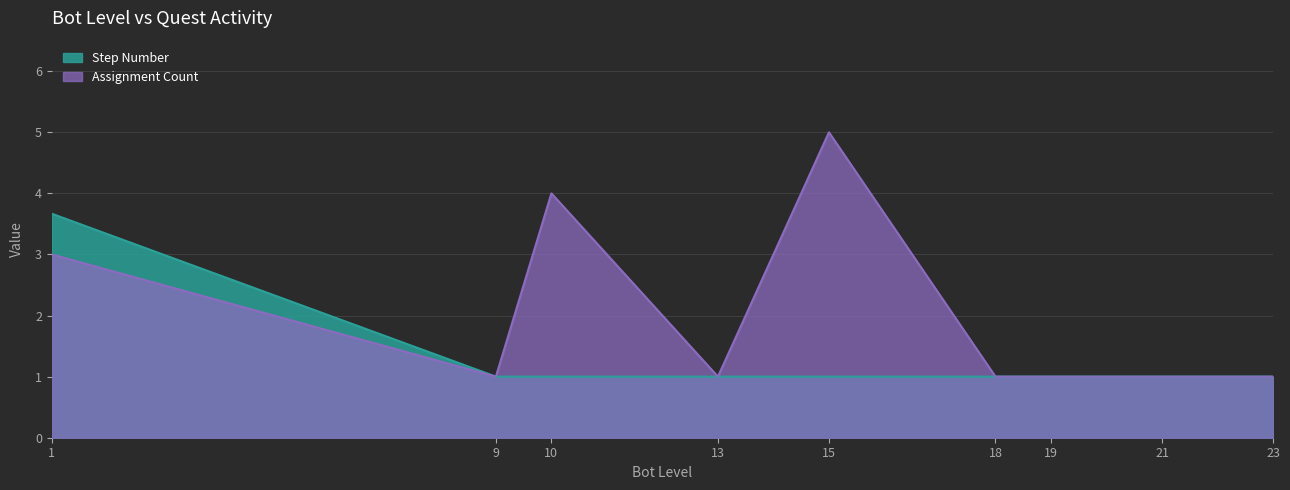

What is the difference between the maximum and minimum values in the Step Number series?

2.7